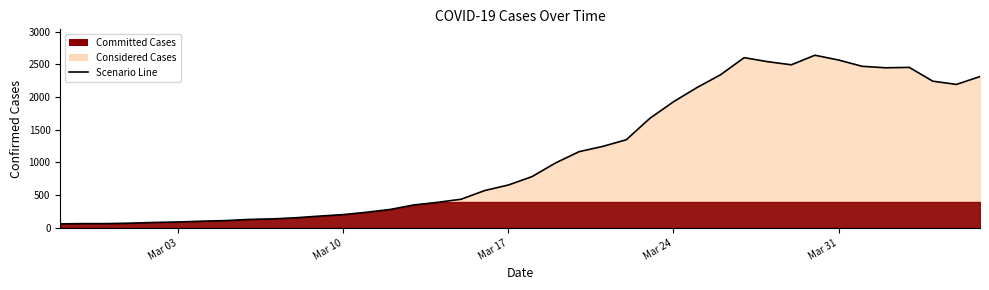

What is the difference between the maximum and minimum values?

2578